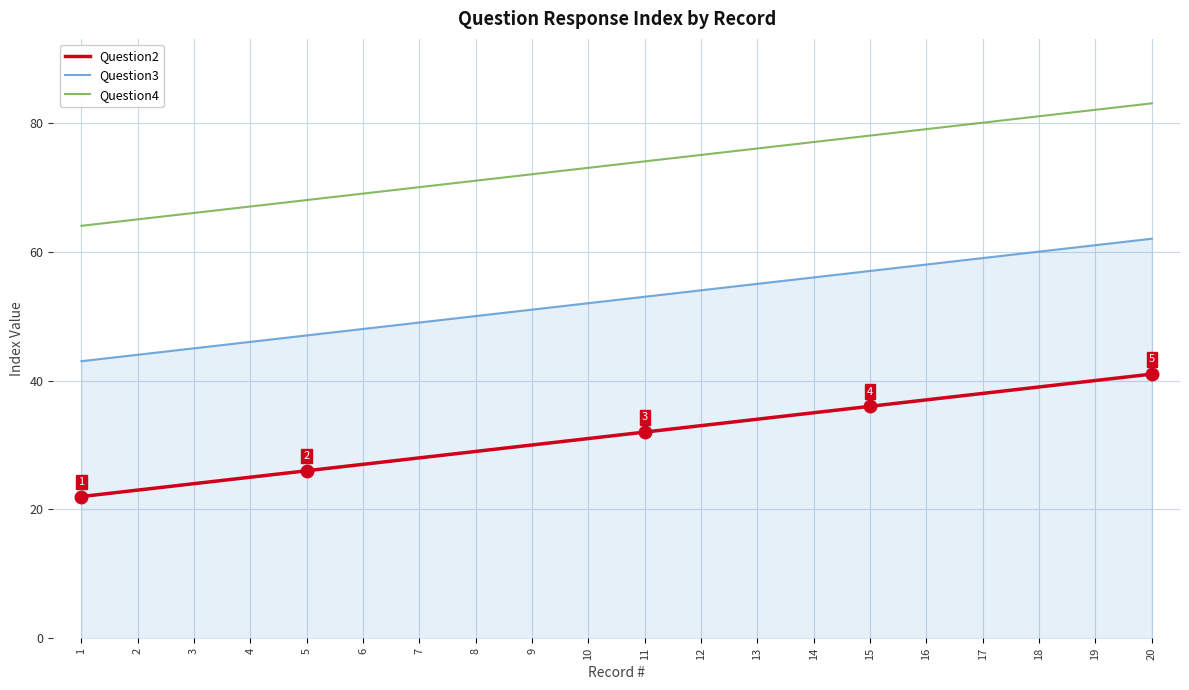

True or false: Question2 and Question3 cross at least once.

False